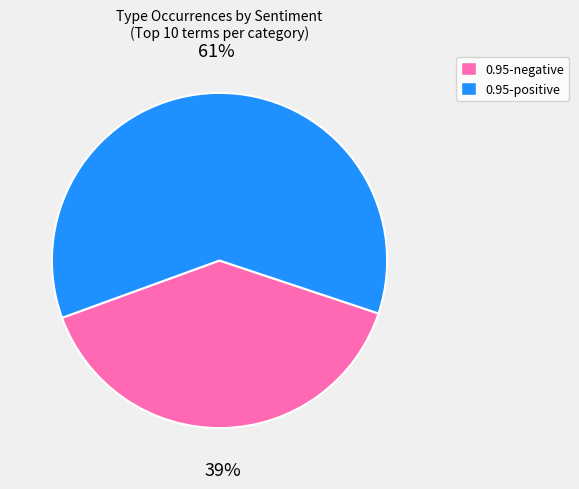

To the nearest percent, what is the average slice percentage?

50%